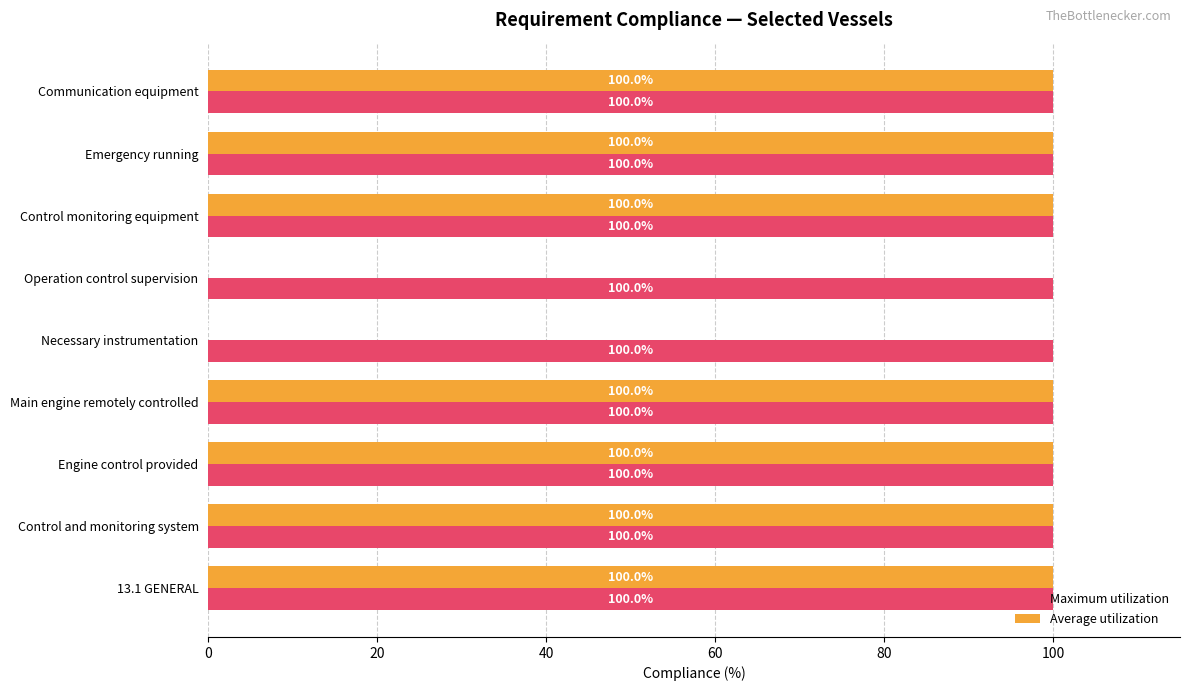

The Maximum utilization series shows 142 at Control monitoring equipment. True or false?

False